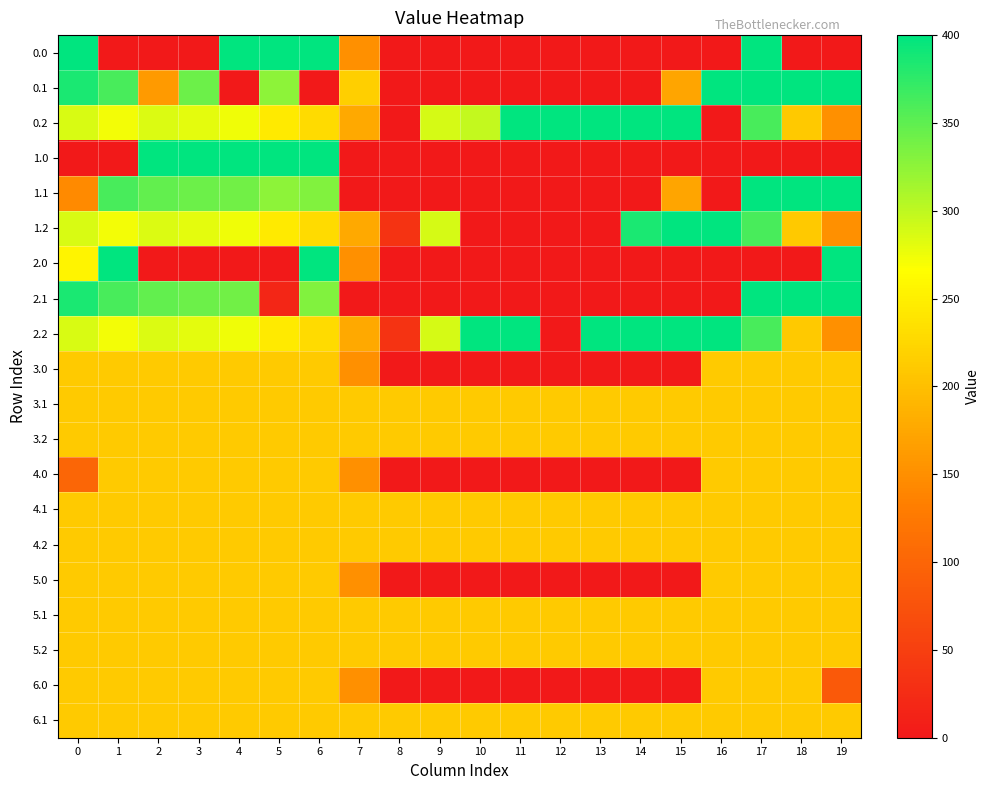

What is the difference between the highest and lowest values at 11?

400.0